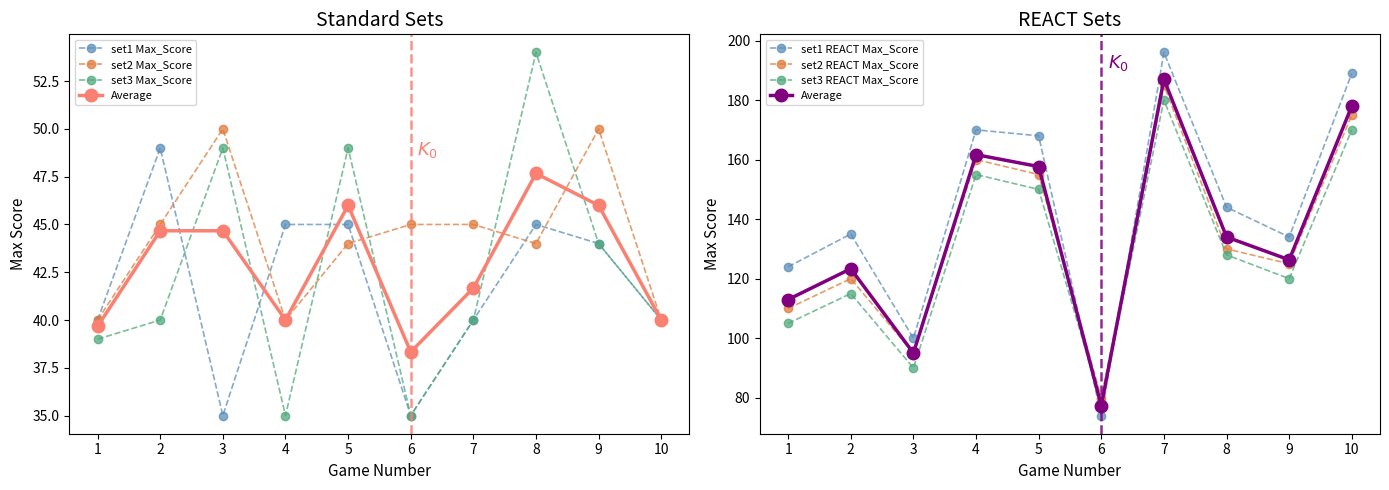

Which series changed the most between 9 and 10?

set1 REACT Max_Score